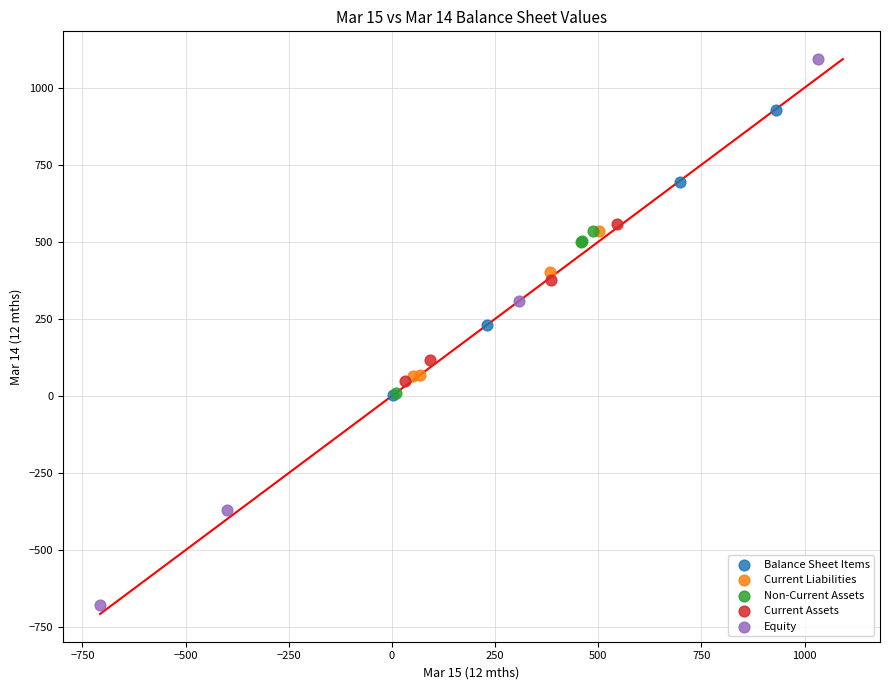

Which series has the largest Y range (max minus min)?

Equity